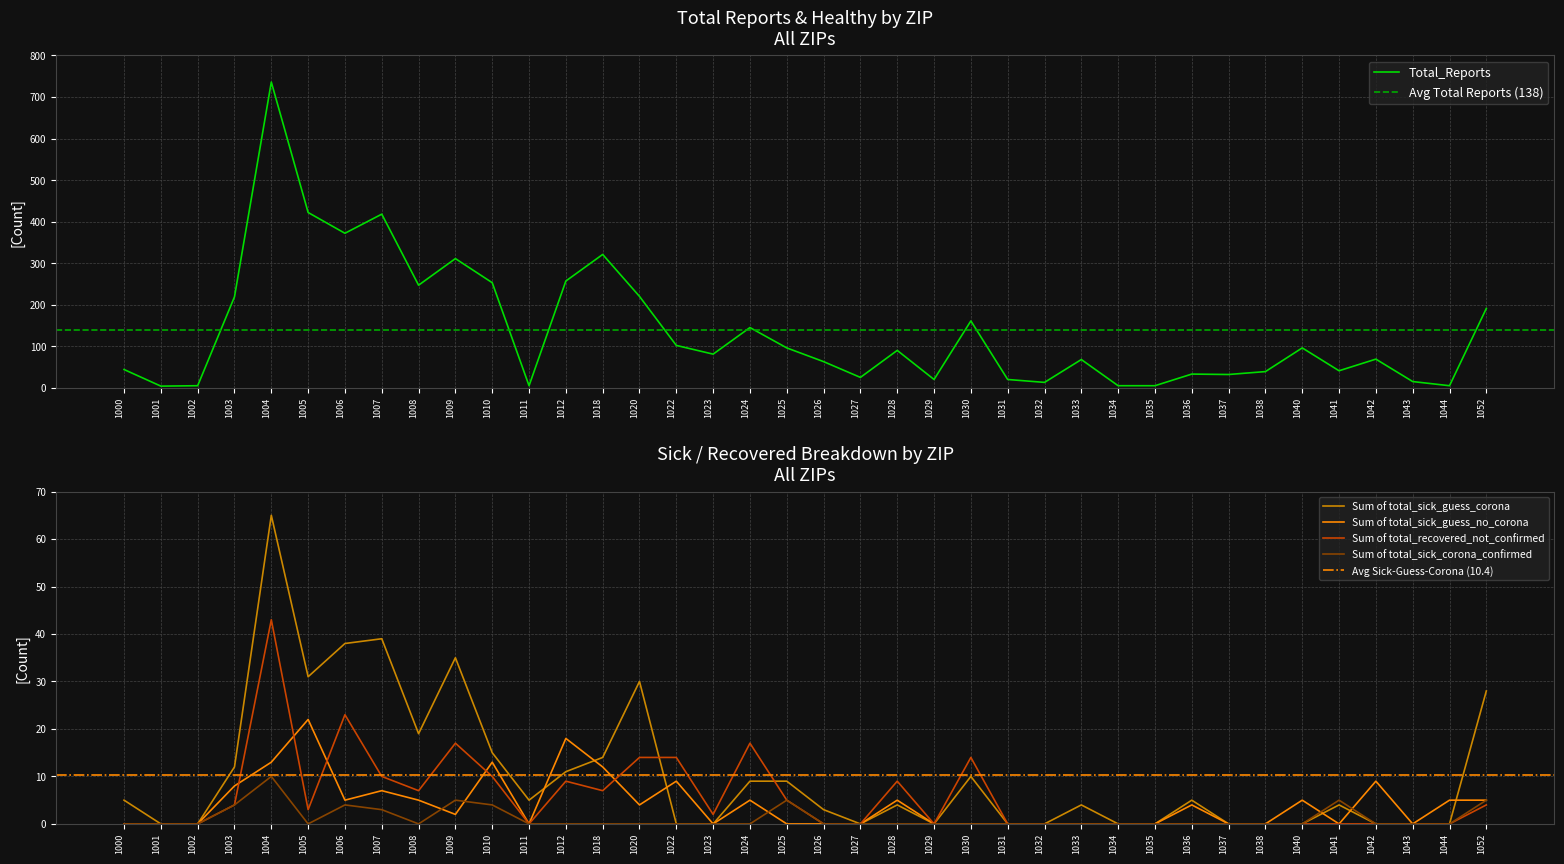

In Sum of total_sick_guess_corona, how many points are higher than both neighbors (excluding endpoints)?

9